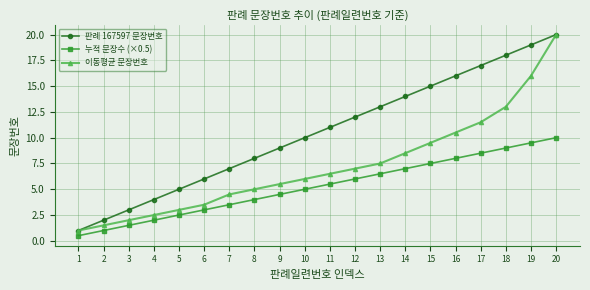

What is the lowest value of the 이동평균 문장번호 series?

1.0